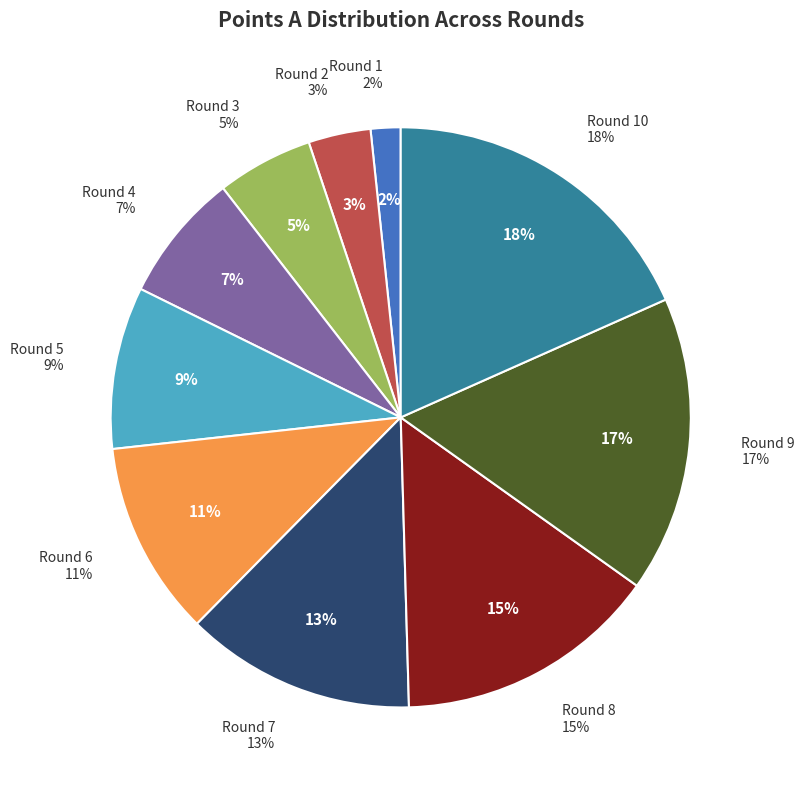

Rank the categories by value from lowest to highest.

Round 1, Round 2, Round 3, Round 4, Round 5, Round 6, Round 7, Round 8, Round 9, Round 10